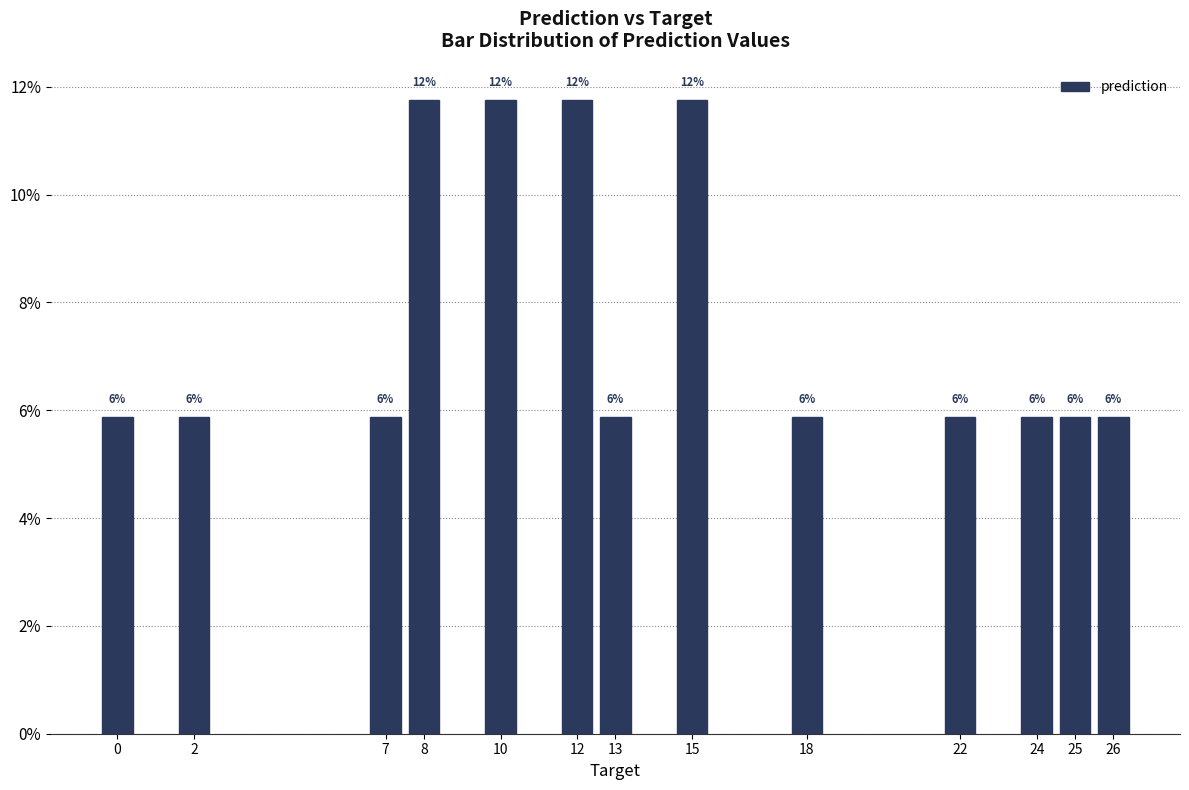

What is the difference between the values at 10 and 2?

0.1